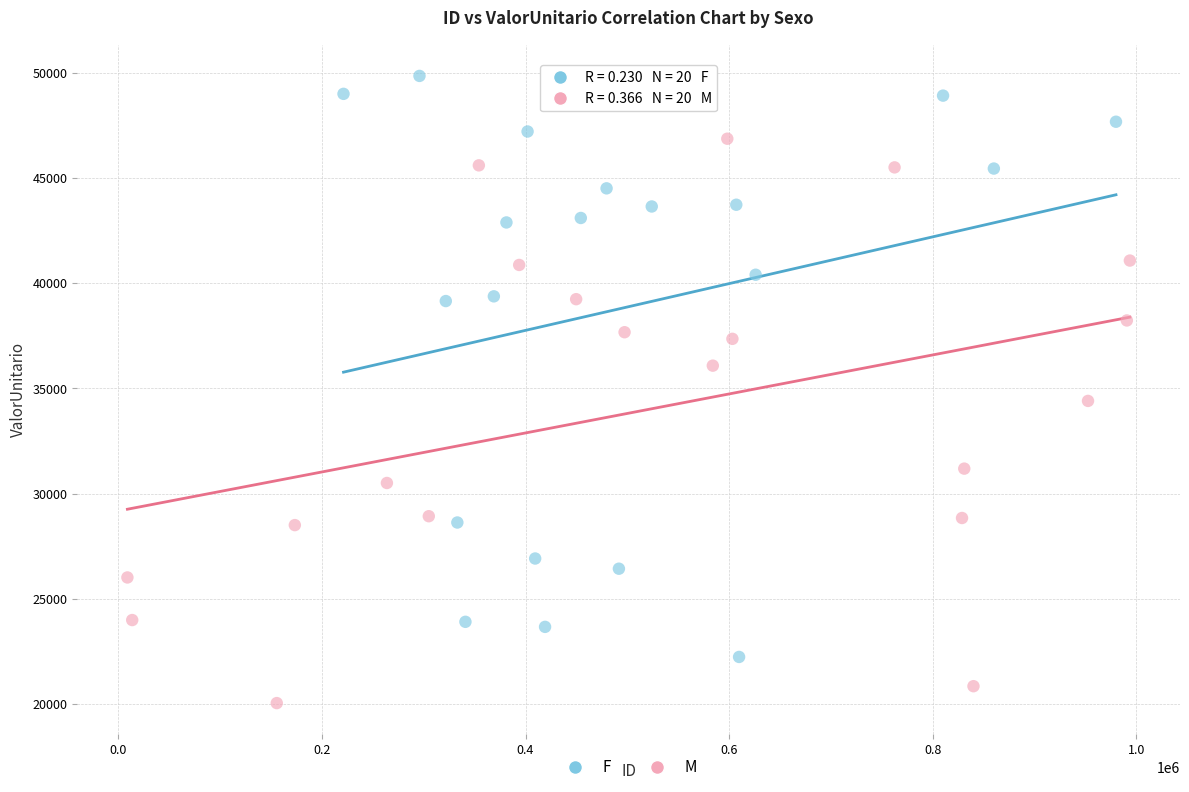

Which series contains the highest Y value?

F